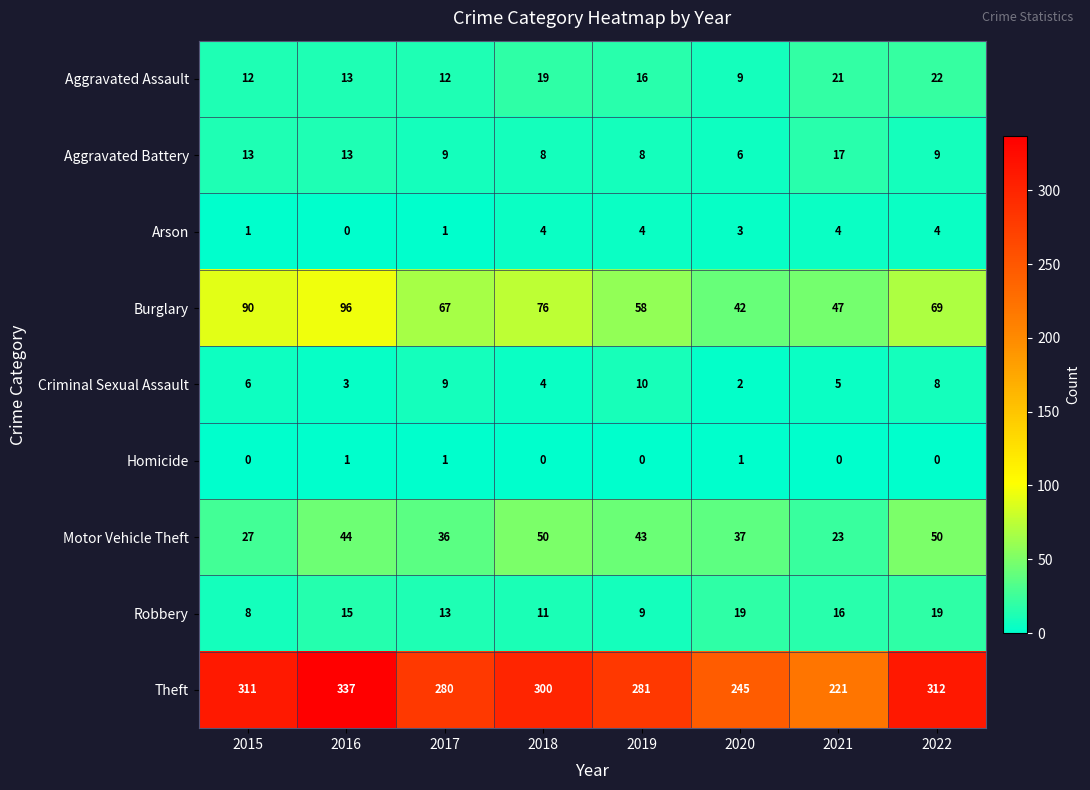

Between 2017 and 2022, which series saw the biggest shift?

Theft